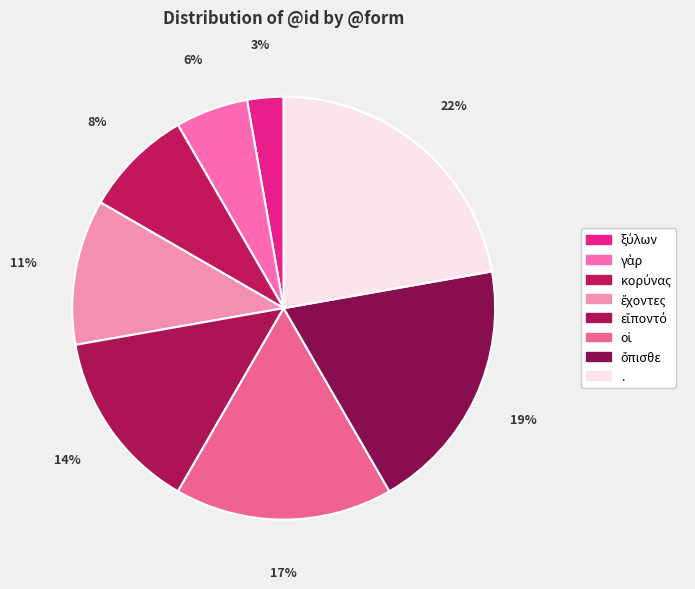

Which has a higher value, γὰρ or ξύλων?

γὰρ